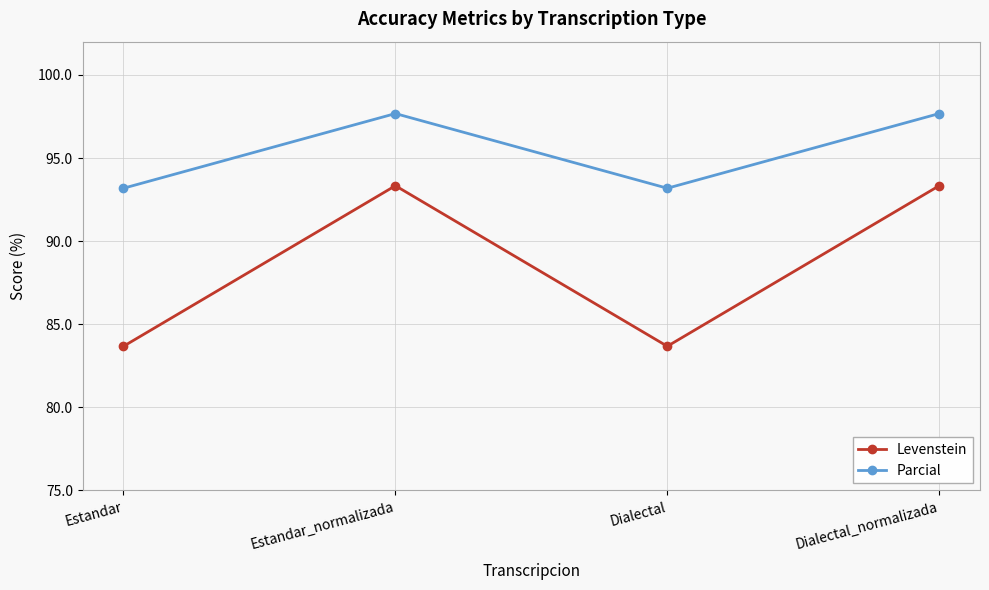

Is this an area chart (filled region under the line)?

No